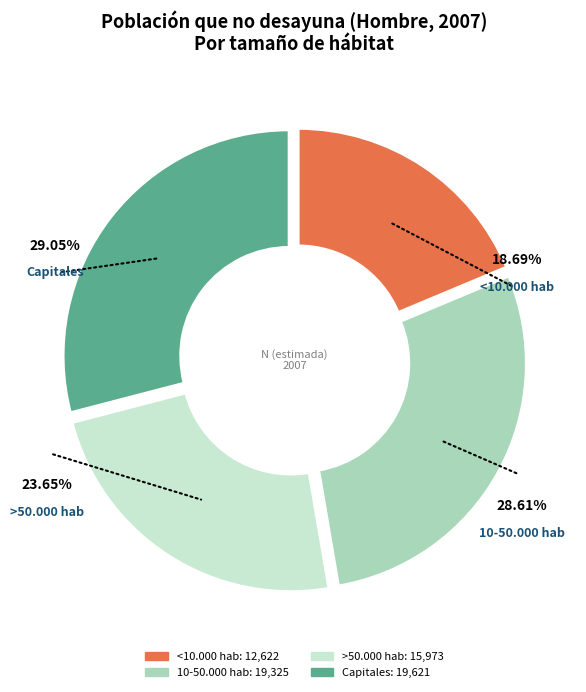

To the nearest percent, what percentage of the pie is 10-50.000 hab?

29%